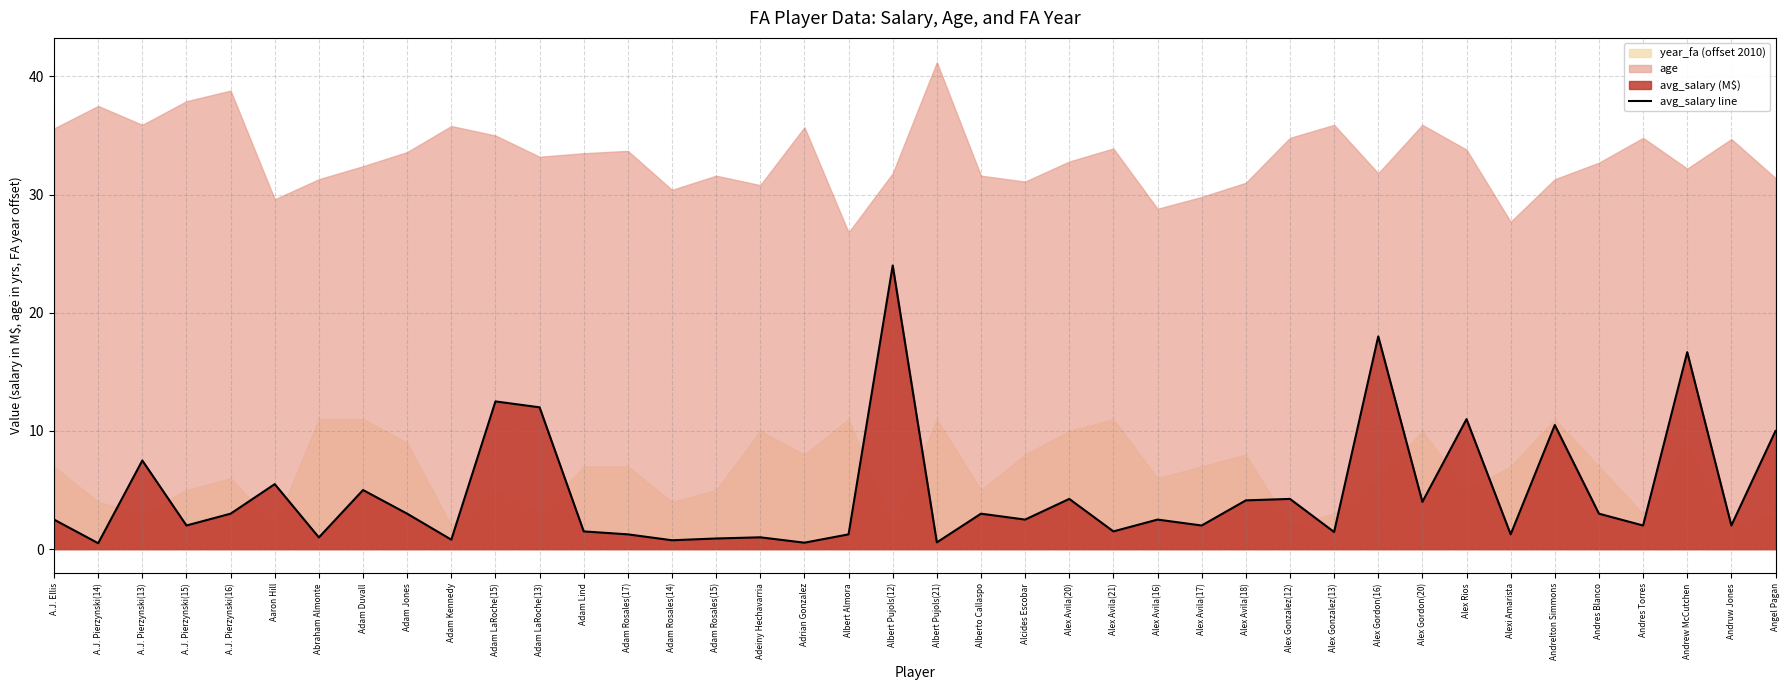

What is the label of the 18th point from the left?

Adrian Gonzalez